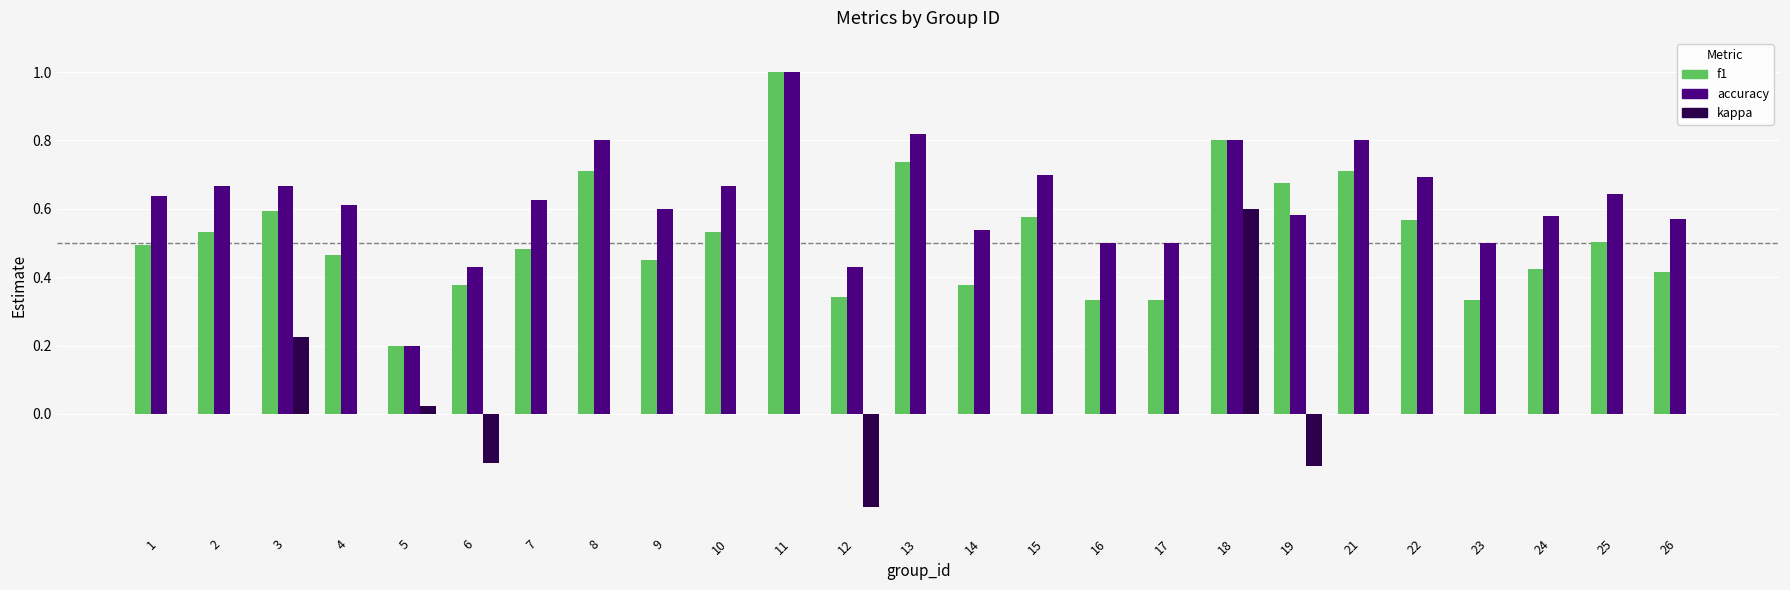

At which category is the sum across all series the highest?

18